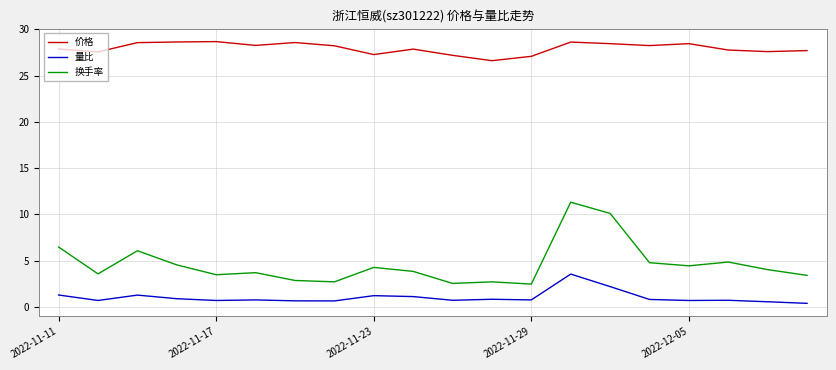

What is the greatest value displayed?

28.7